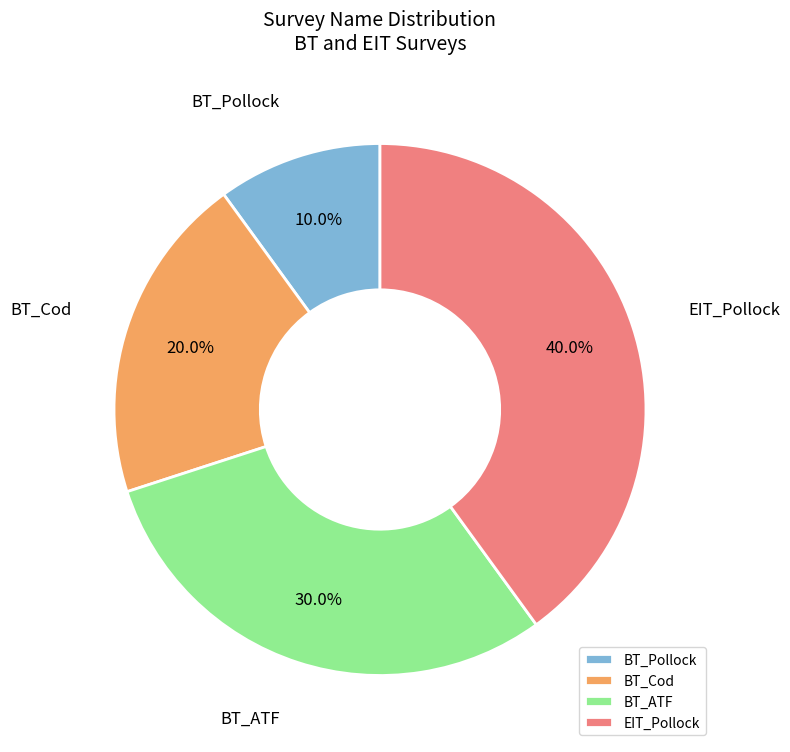

Is it true that BT_Pollock is 17% of the pie?

False